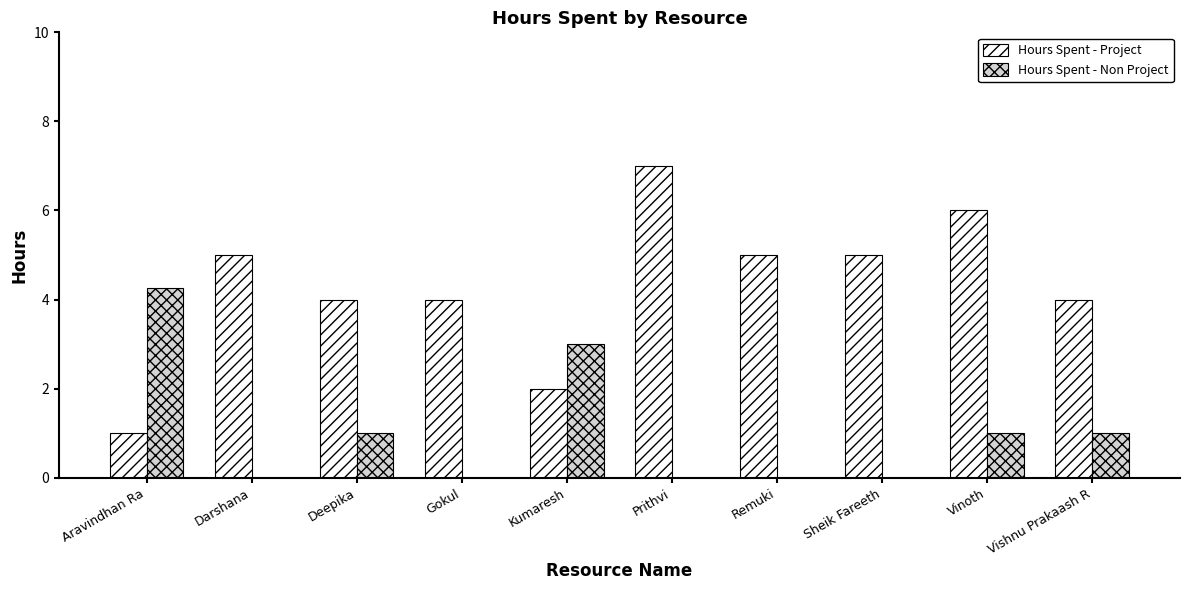

Is the value of Hours Spent - Non Project at Vishnu Prakaash R greater than the value of Hours Spent - Project at Sheik Fareeth?

No